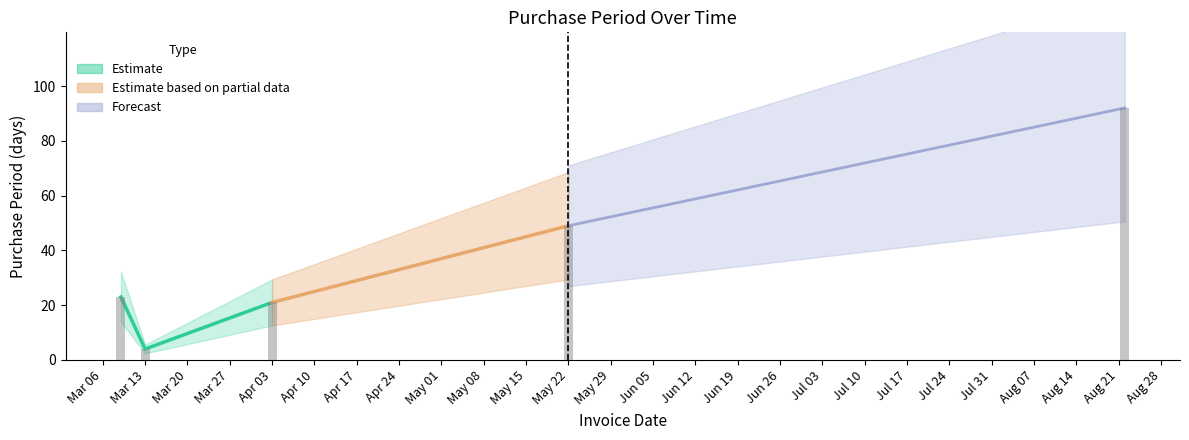

What is the difference between the maximum and minimum values?

88